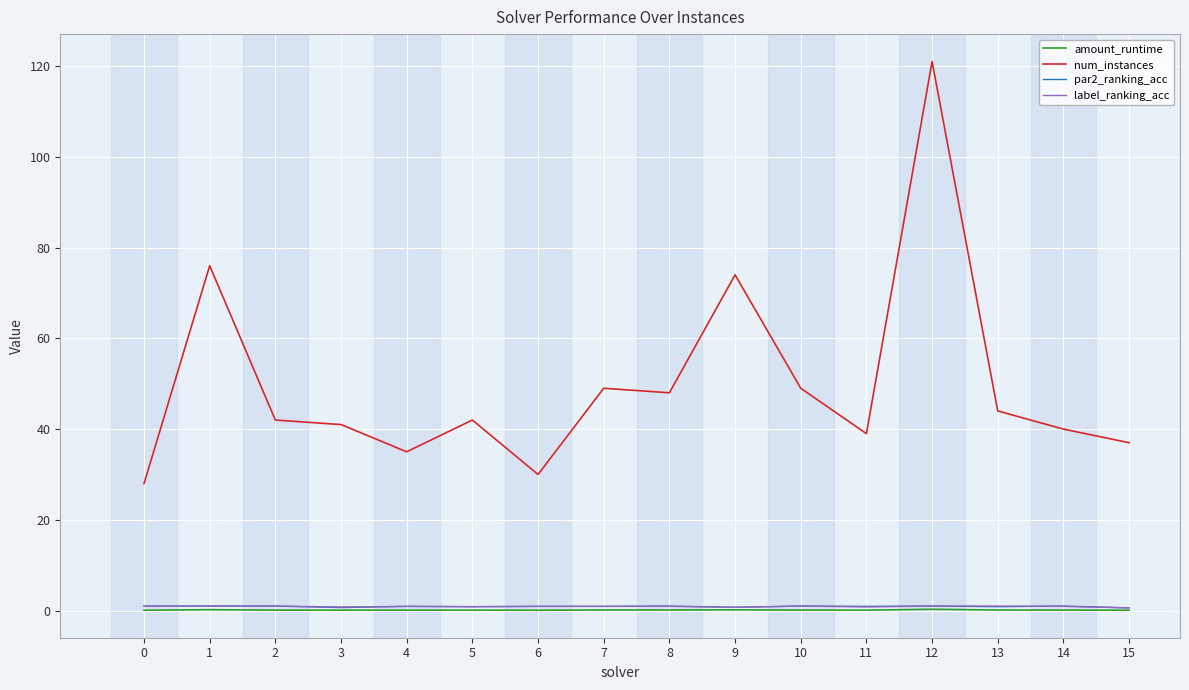

The num_instances series shows 35.0 at 4. True or false?

True